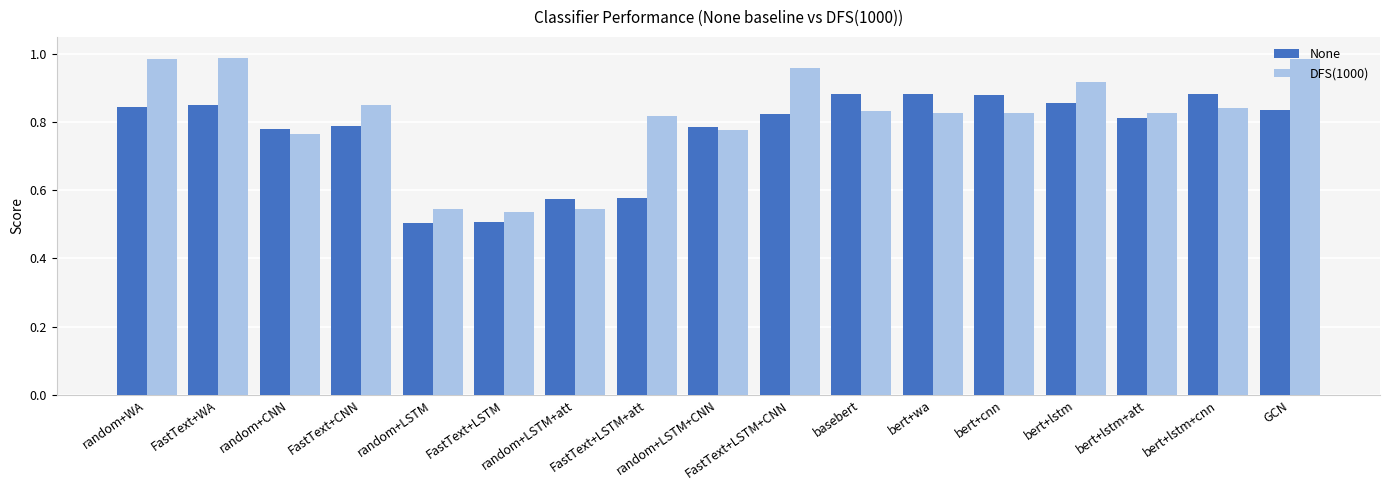

Where is DFS(1000) nearest to the value 0?

FastText+LSTM